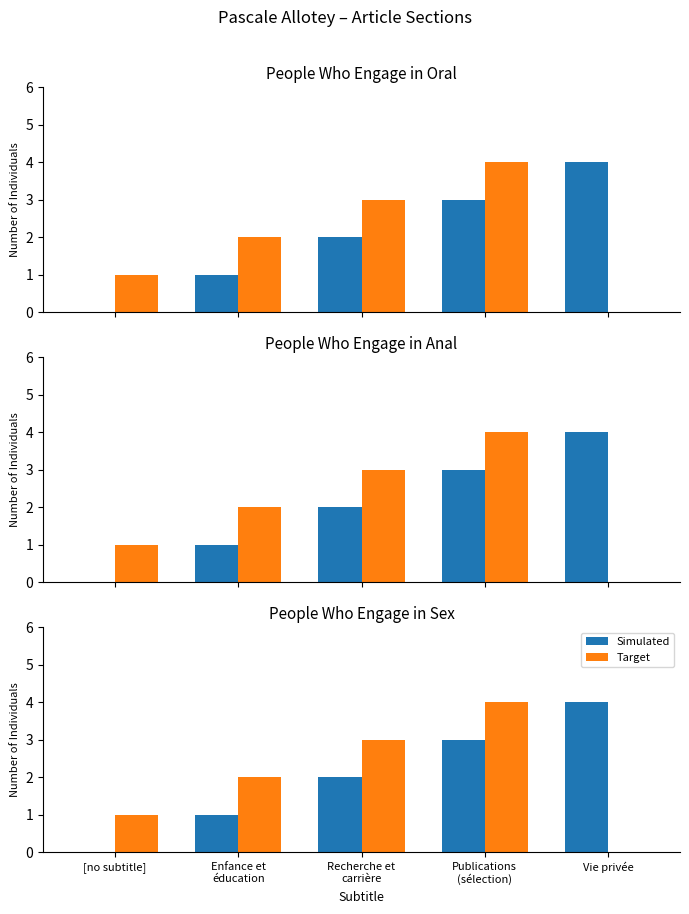

What is the value of the Target bar at the 1st from the left?

1